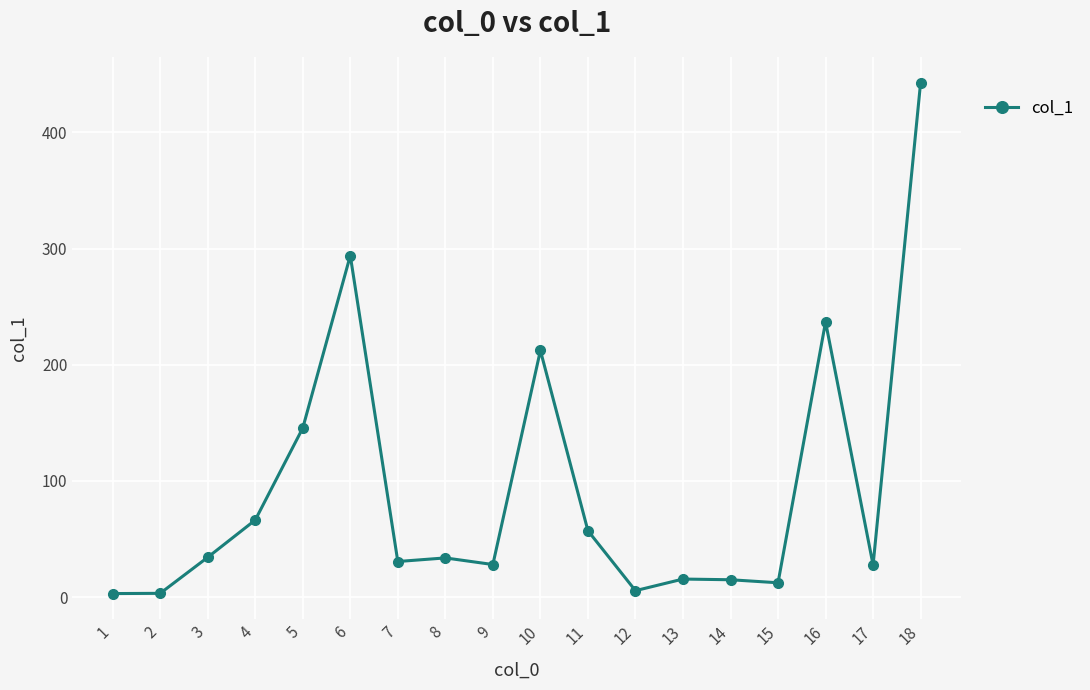

What is the maximum value shown in the chart?

443.0